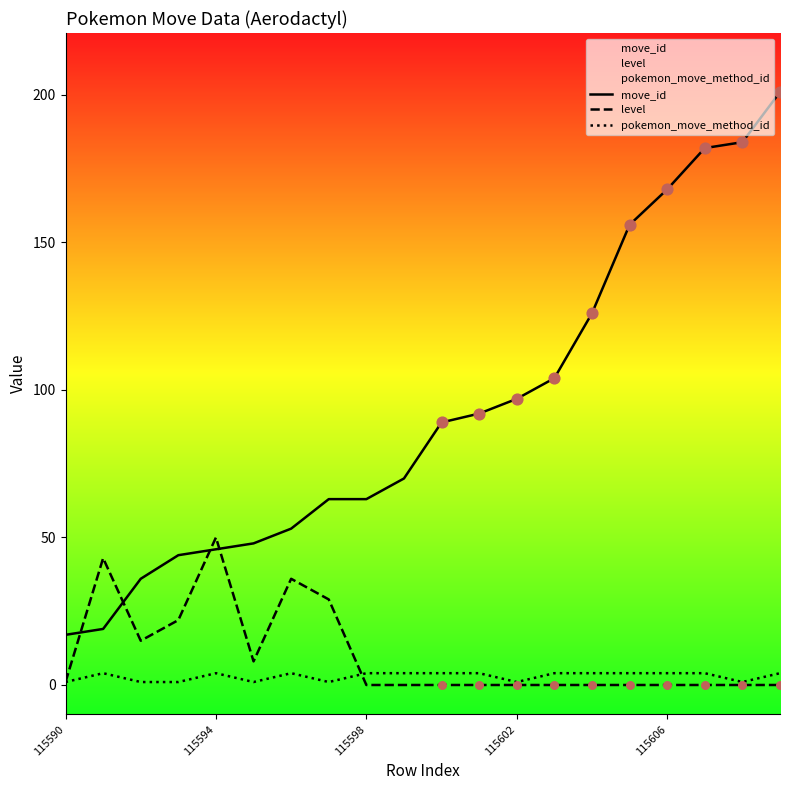

At which category is the sum across all series the highest?

19